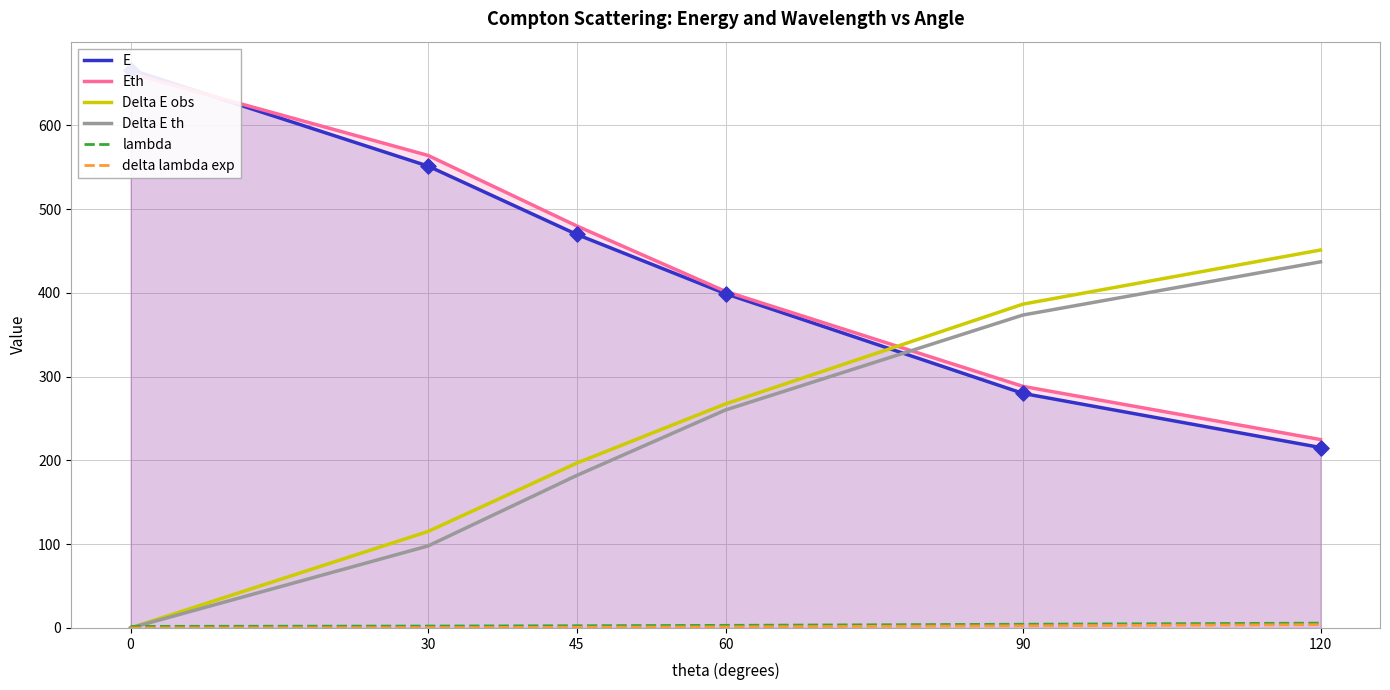

Which series has the largest total across all categories?

Eth